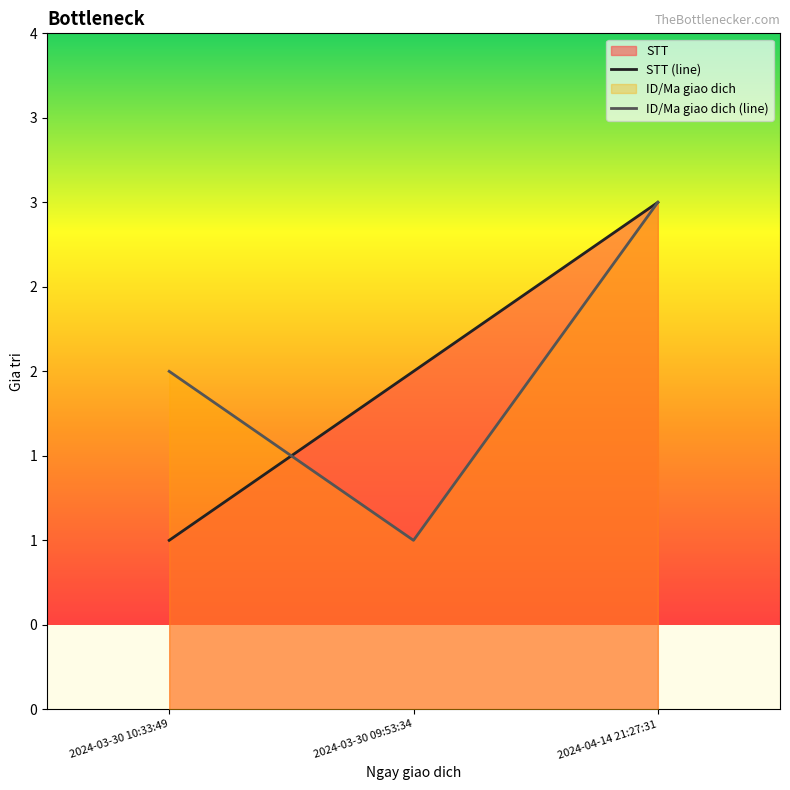

Reading right to left, extract all data points from this chart.

STT: 2024-04-14 21:27:31=3	2024-03-30 09:53:34=2	2024-03-30 10:33:49=1
ID/Ma giao dich: 2024-04-14 21:27:31=3	2024-03-30 09:53:34=1	2024-03-30 10:33:49=2